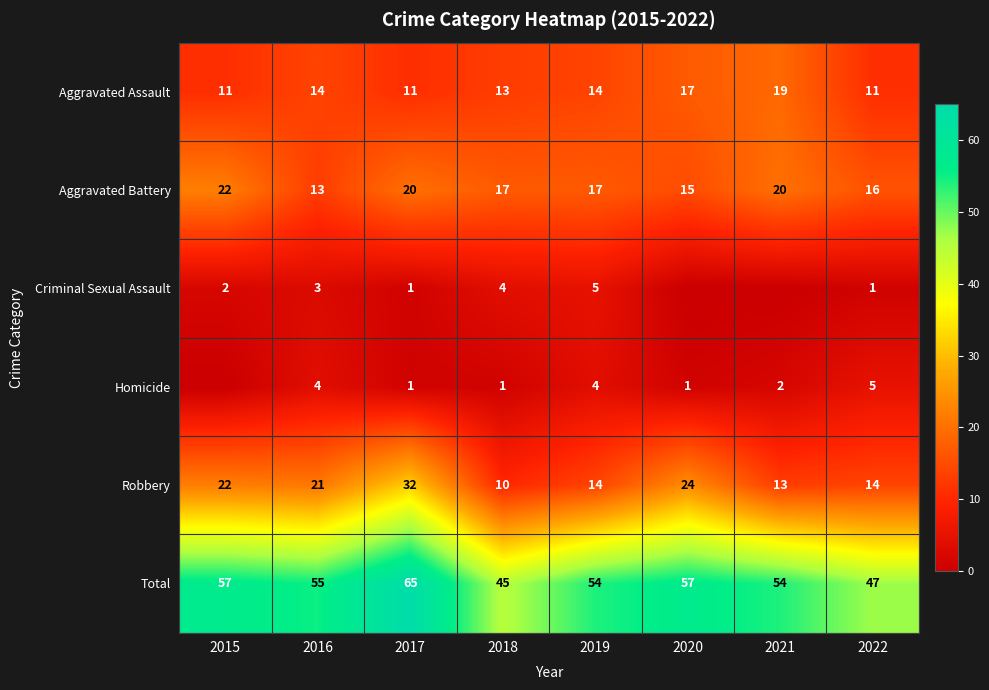

What is the maximum value shown in the chart?

65